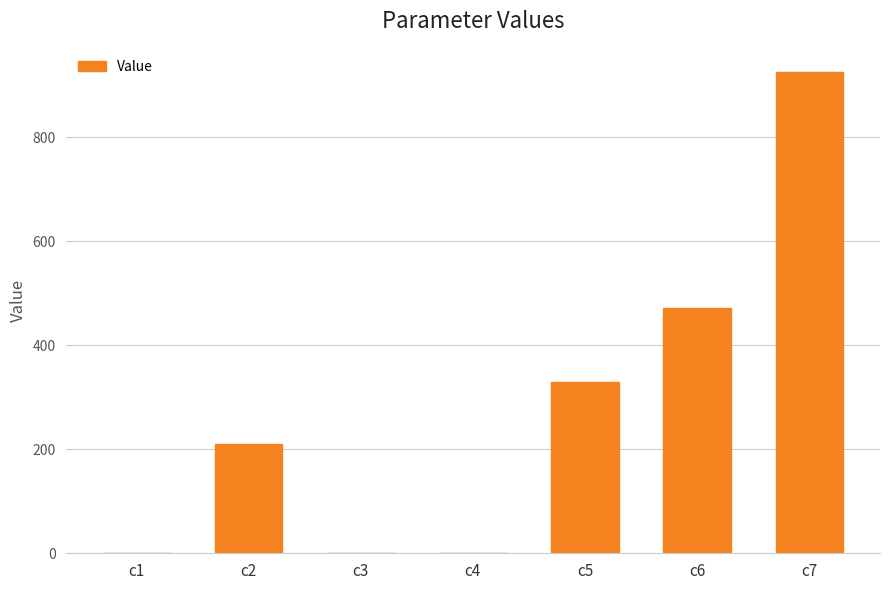

Is it true that the value at c7 is 1407.7?

False